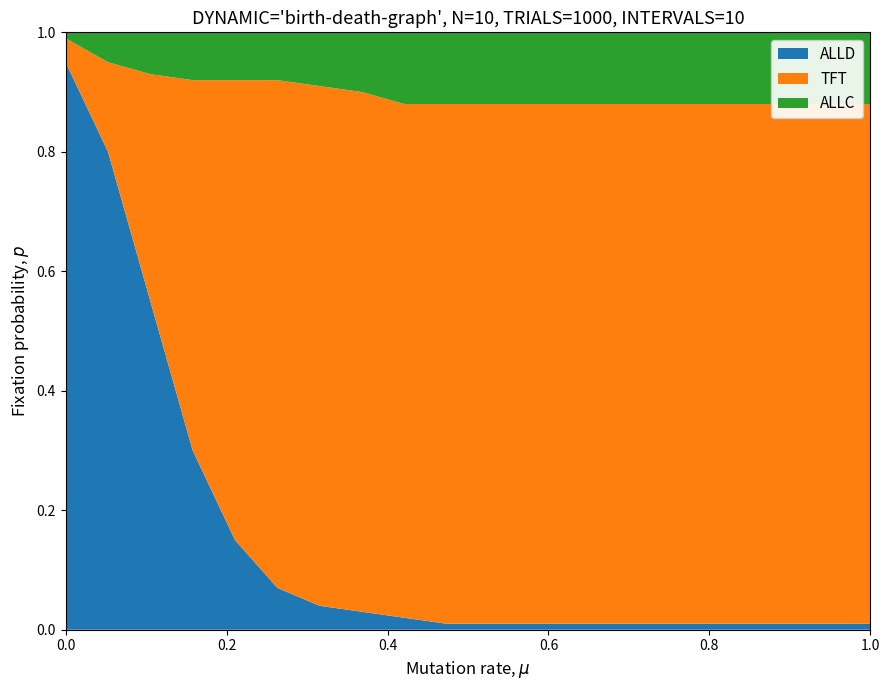

Reading left to right, transcribe all the data shown in this chart.

ALLD: 0=0.9	1=0.8	2=0.6	3=0.3	4=0.1	5=0.1	6=0.0	7=0.0	8=0.0	9=0.0	10=0.0	11=0.0	12=0.0	13=0.0	14=0.0	15=0.0	16=0.0	17=0.0	18=0.0	19=0.0
TFT: 0=0.0	1=0.1	2=0.4	3=0.6	4=0.8	5=0.8	6=0.9	7=0.9	8=0.9	9=0.9	10=0.9	11=0.9	12=0.9	13=0.9	14=0.9	15=0.9	16=0.9	17=0.9	18=0.9	19=0.9
ALLC: 0=0.0	1=0.1	2=0.1	3=0.1	4=0.1	5=0.1	6=0.1	7=0.1	8=0.1	9=0.1	10=0.1	11=0.1	12=0.1	13=0.1	14=0.1	15=0.1	16=0.1	17=0.1	18=0.1	19=0.1